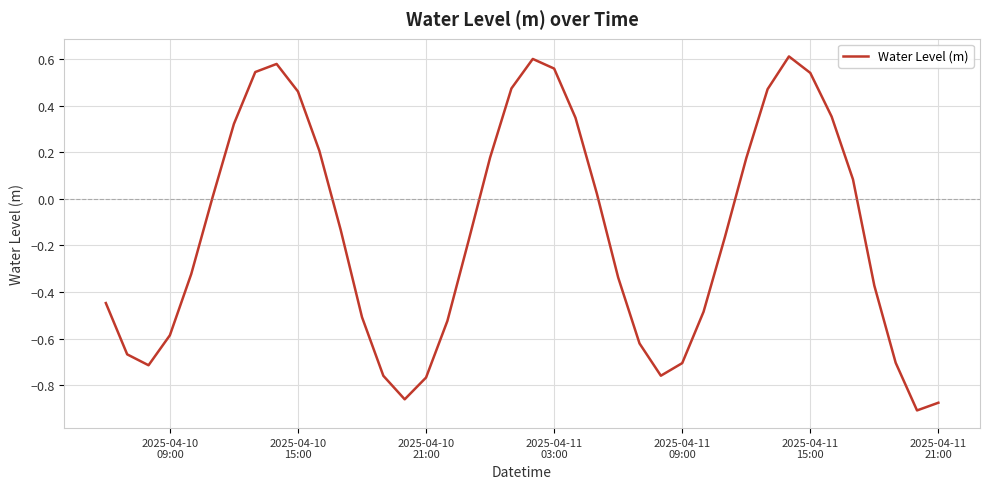

What is the difference between the maximum and minimum values?

1.5